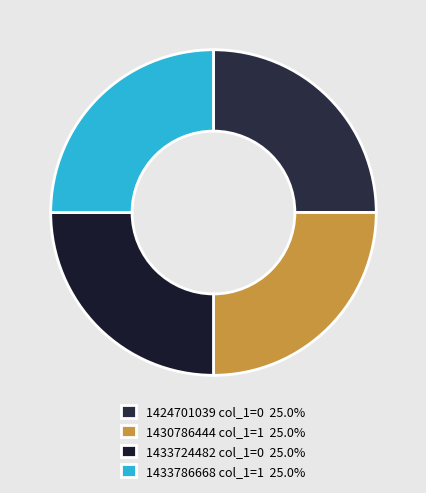

Which slice is the smallest?

1424701039